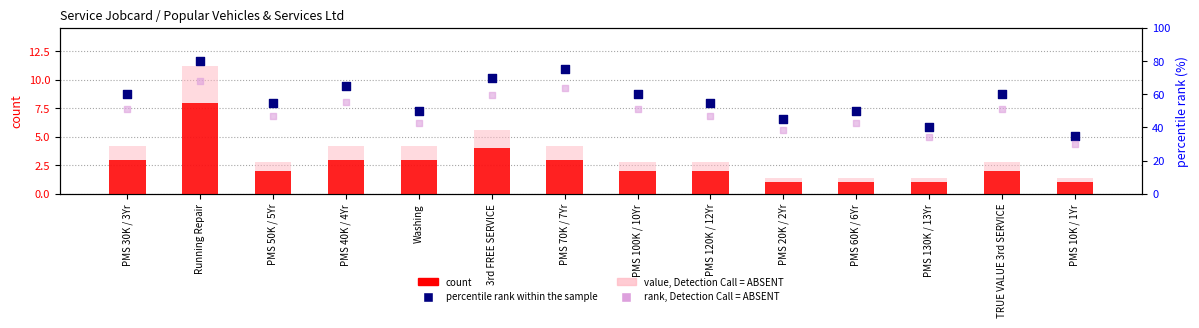

Which series reaches the minimum Y coordinate?

count